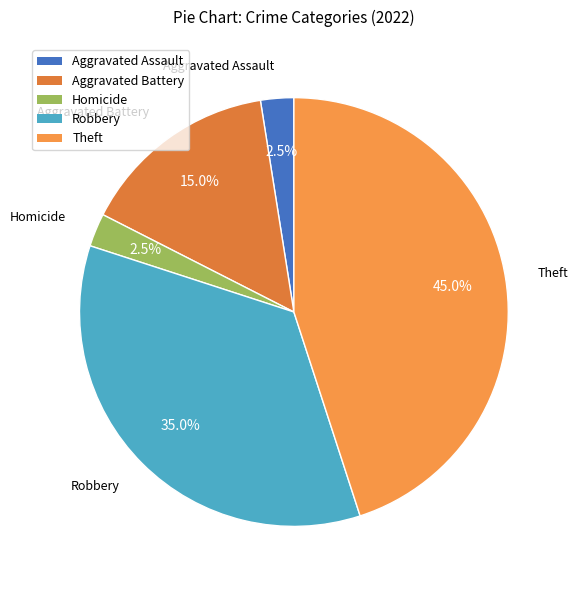

Does any single category account for the majority?

No